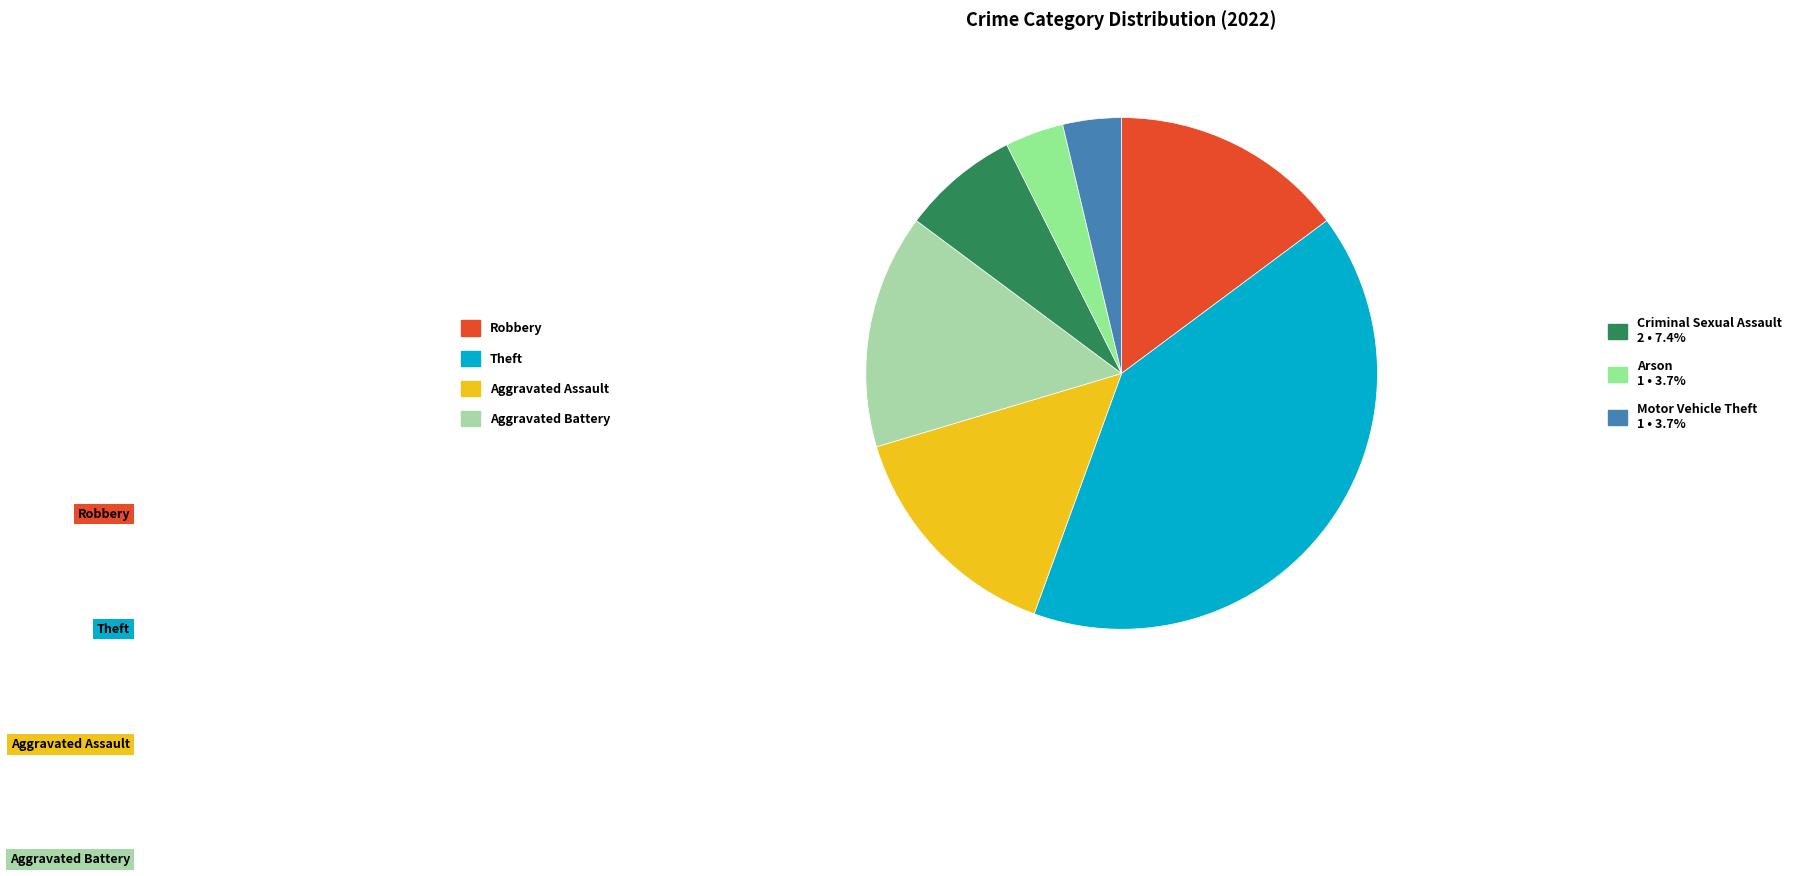

Count the number of slices in the pie.

7